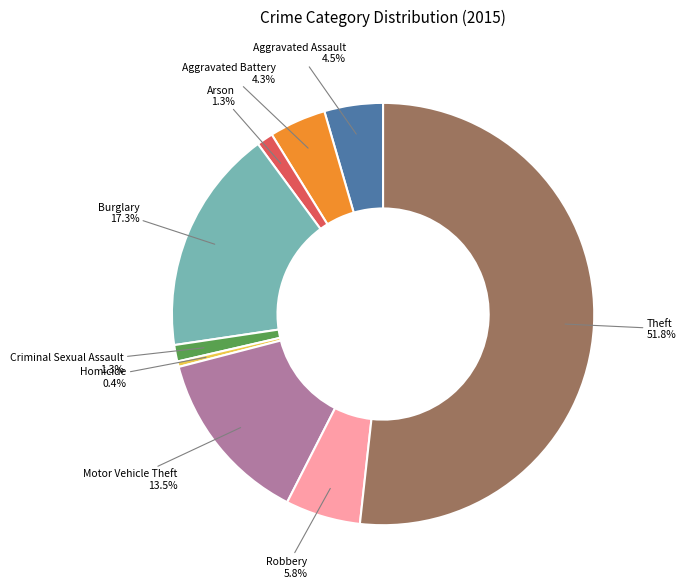

Combined, what portion of the pie is Arson and Homicide?

1.7%